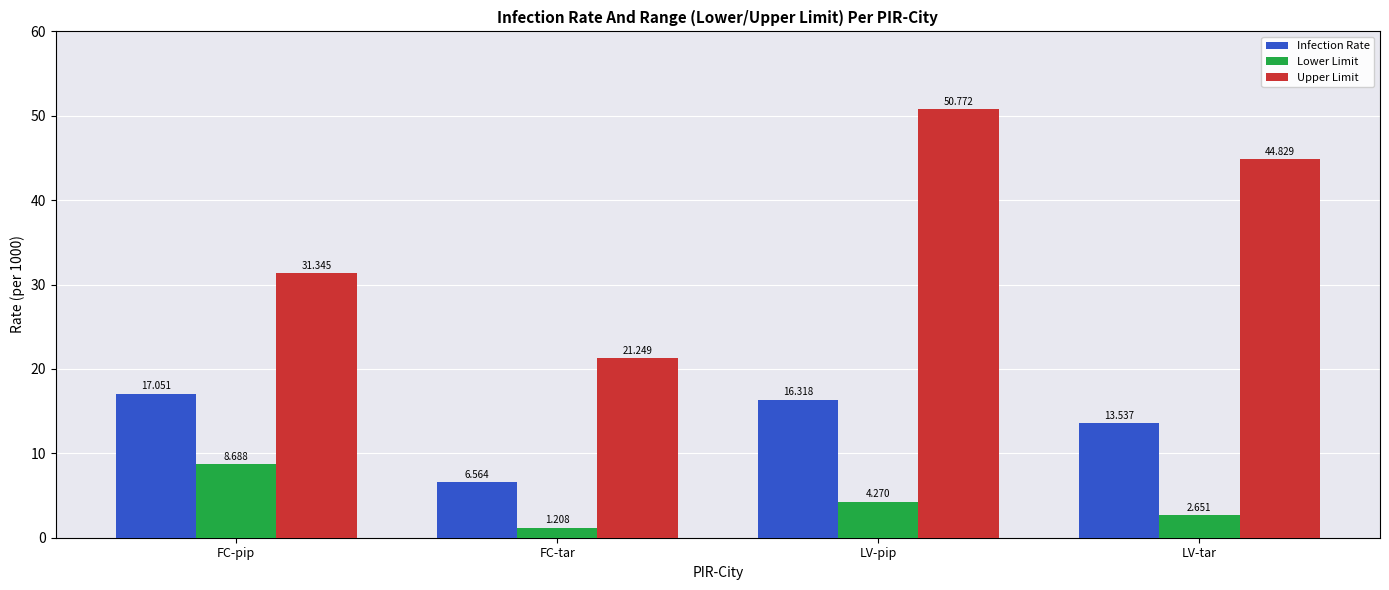

At which label does Lower Limit reach its peak?

FC-pip